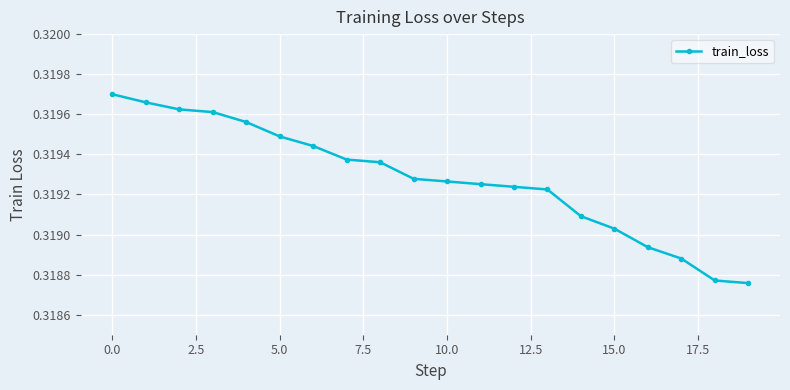

How many values are between 0 and 1?

20